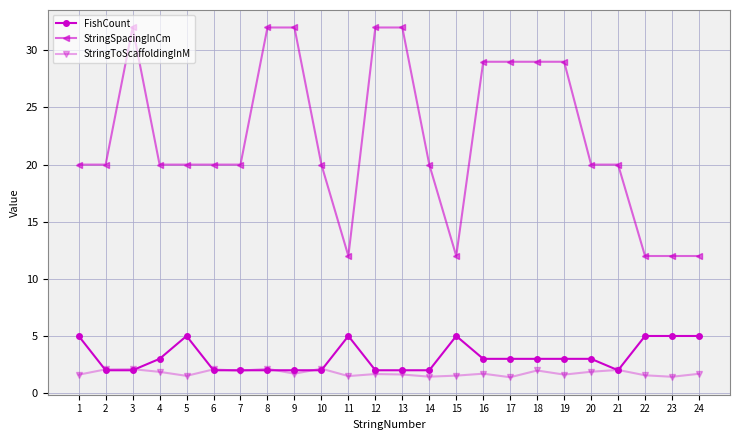

How many lines are shown in the chart?

3